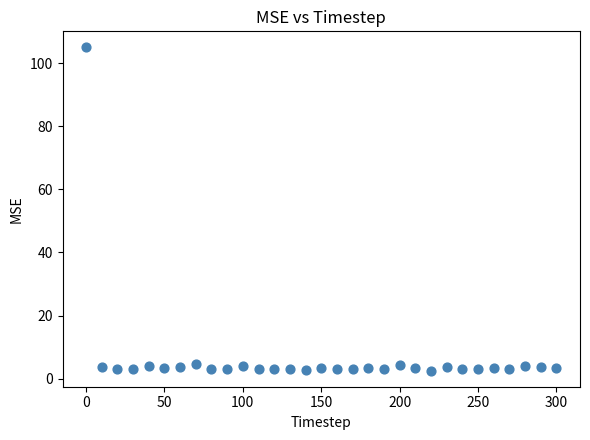

What is the range of Y values (max minus min)?

102.4